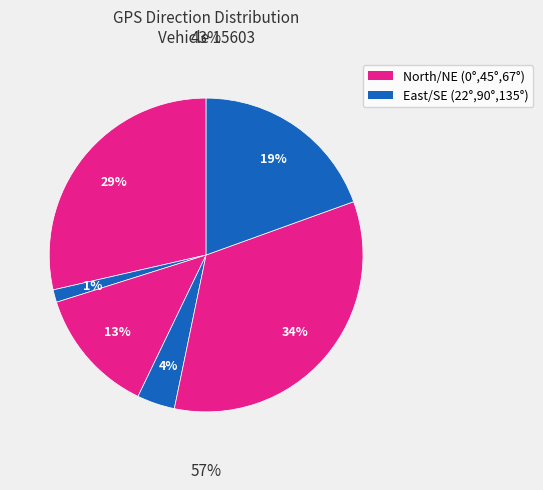

Count the number of slices in the pie.

6